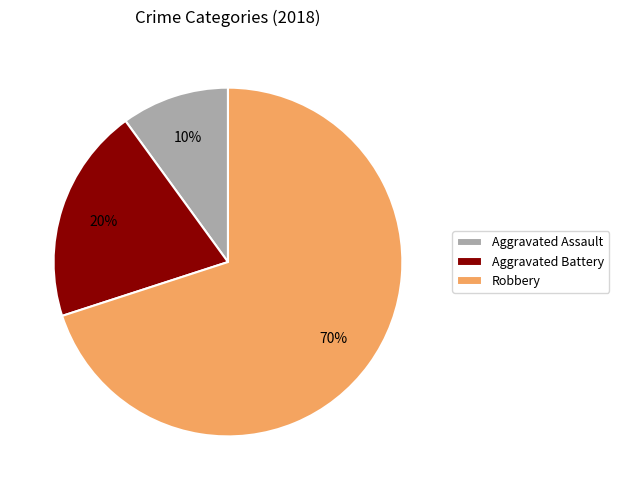

To the nearest percent, what is the combined percentage of Robbery and Aggravated Battery?

90%